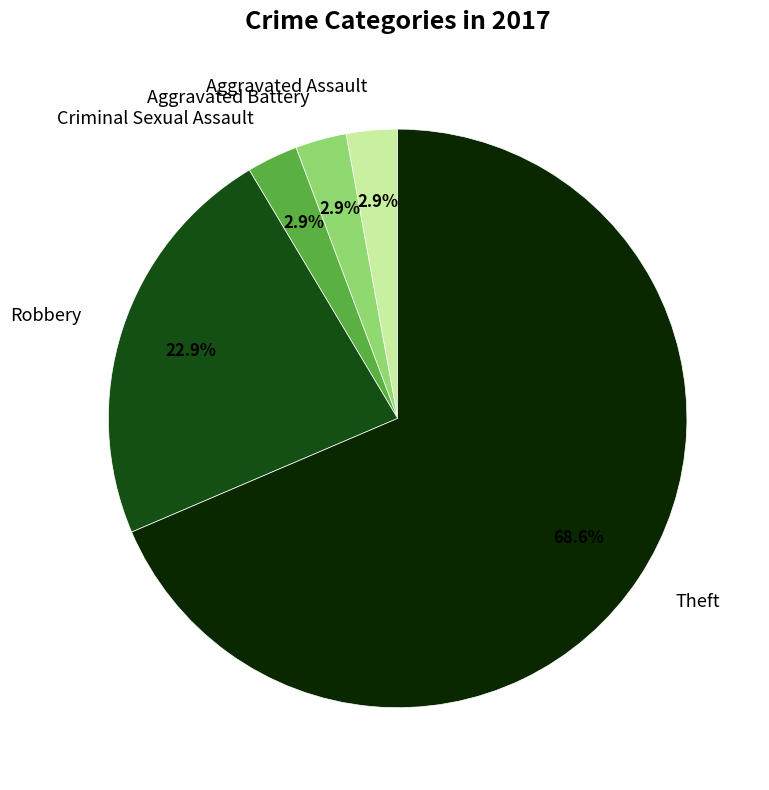

What percentage do Aggravated Assault and Robbery together represent?

25.7%